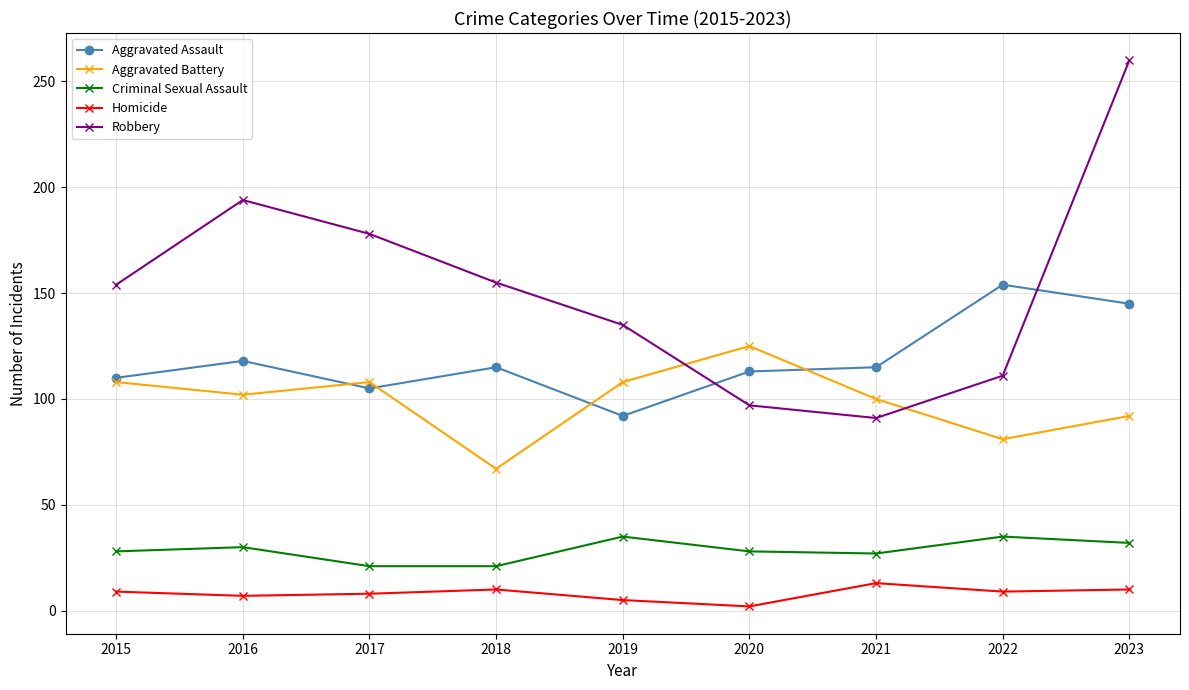

Is it true that Aggravated Battery equals 177 at 2015?

False